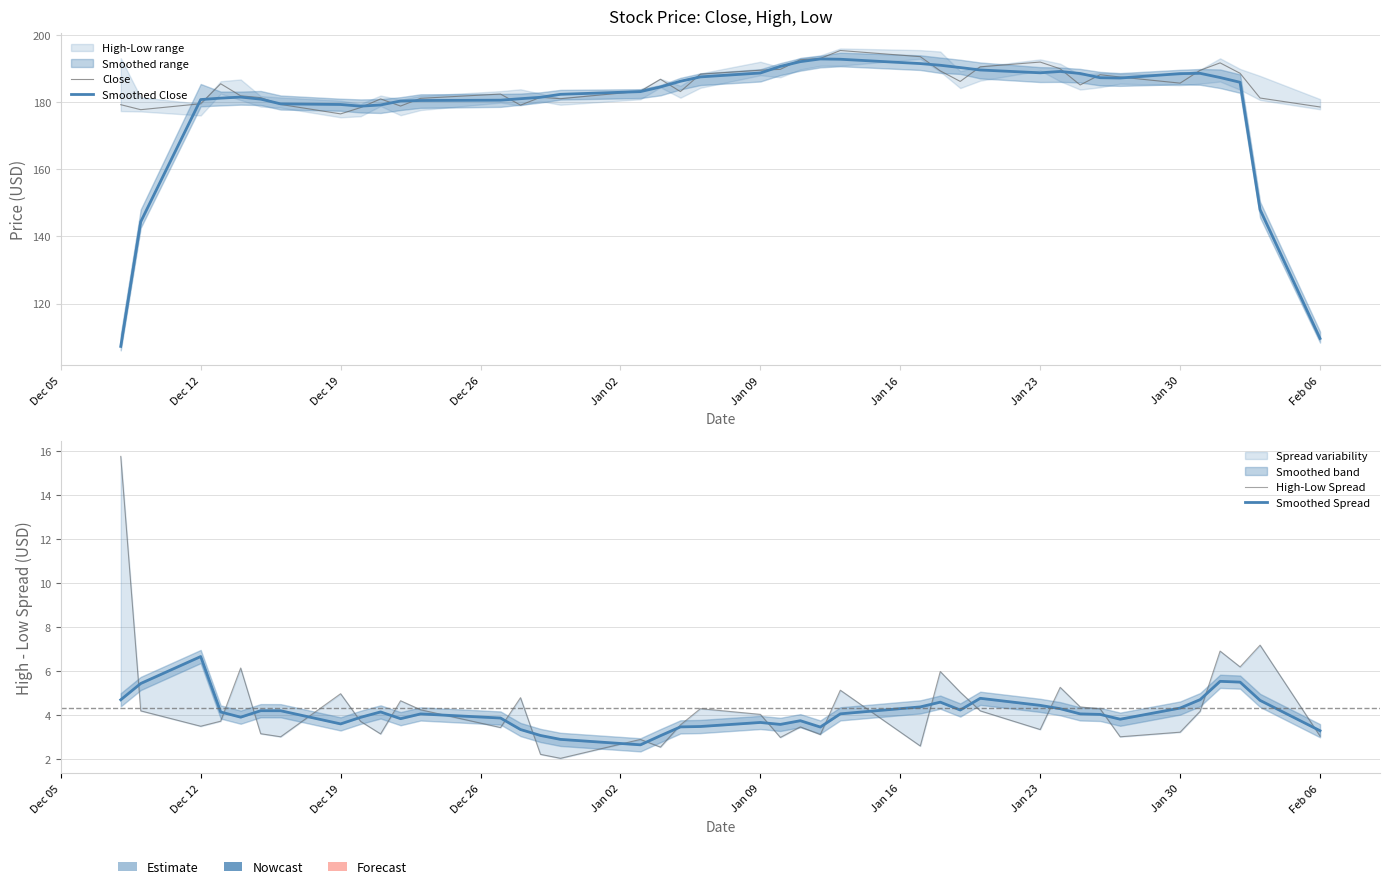

What is the difference between the maximum and minimum values in the High-Low Spread series?

13.7